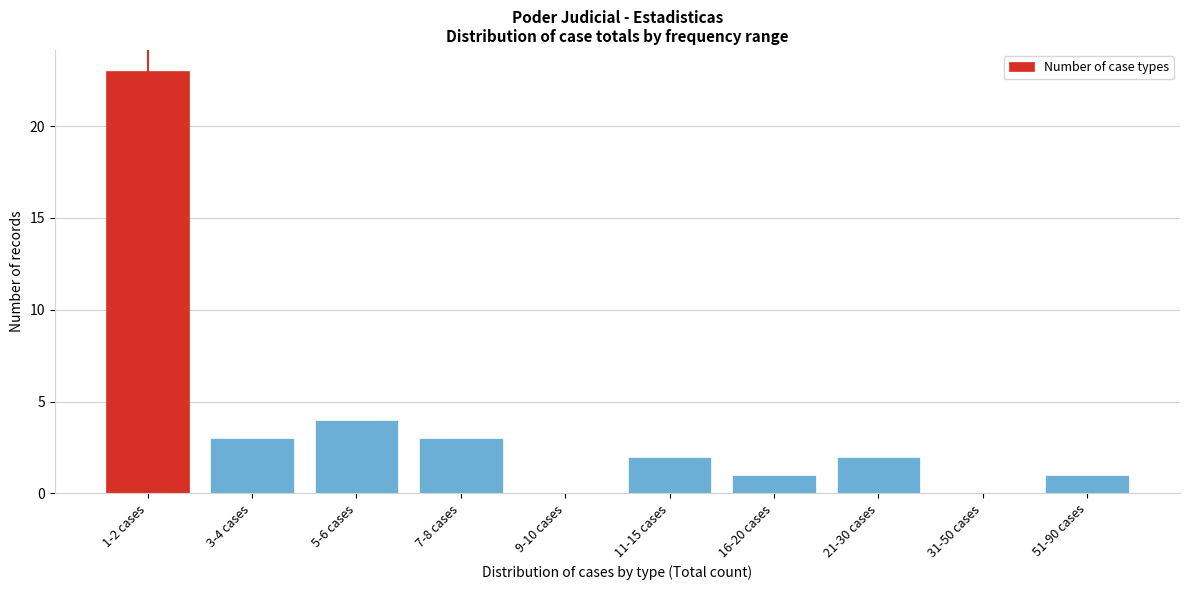

Reading right to left, what are all the values shown in this chart?

51-90 cases=1	31-50 cases=0	21-30 cases=2	16-20 cases=1	11-15 cases=2	9-10 cases=0	7-8 cases=3	5-6 cases=4	3-4 cases=3	1-2 cases=23